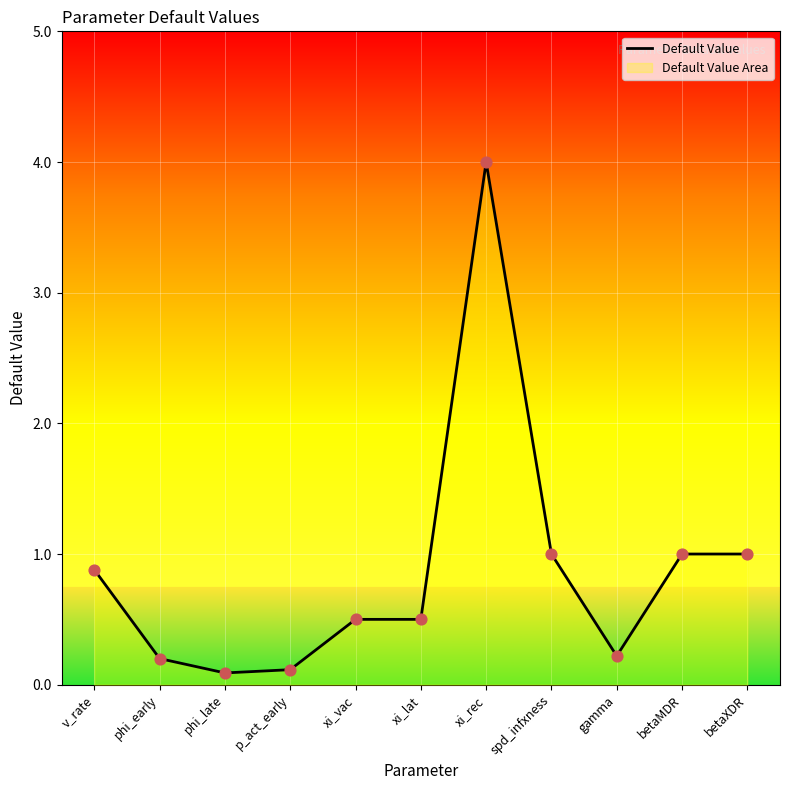

Which has a higher value, v_rate or phi_early?

v_rate